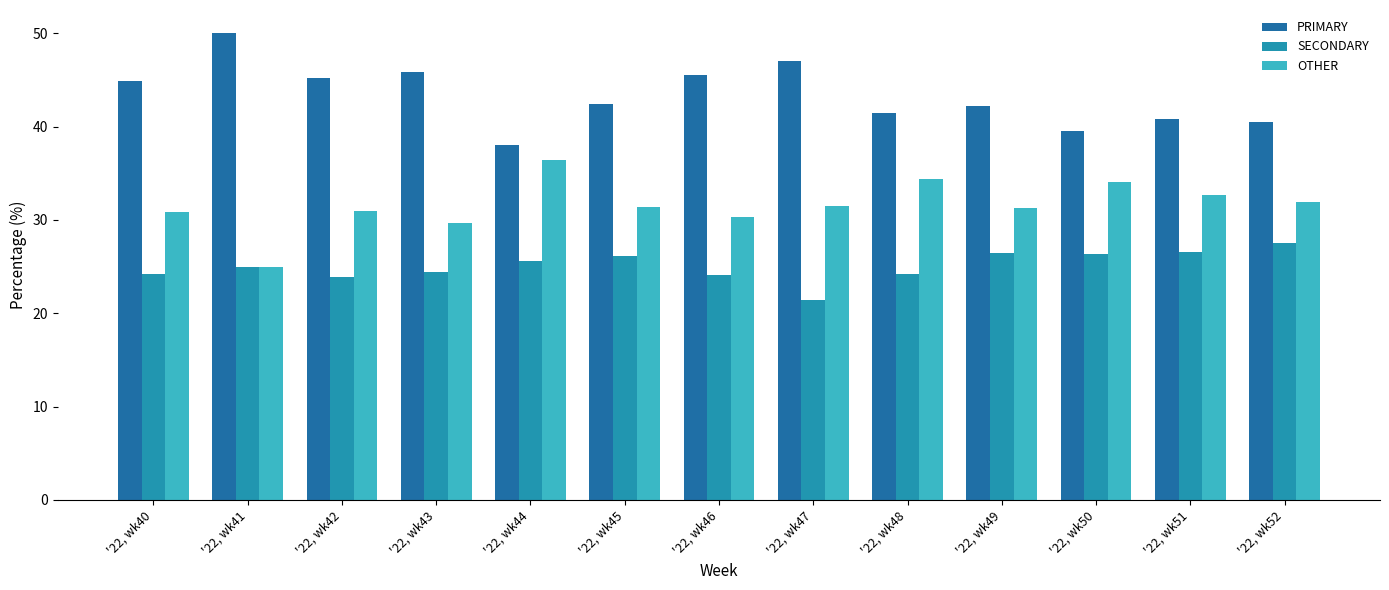

Is the value of PRIMARY at '22, wk48 greater than the value of OTHER at '22, wk44?

Yes